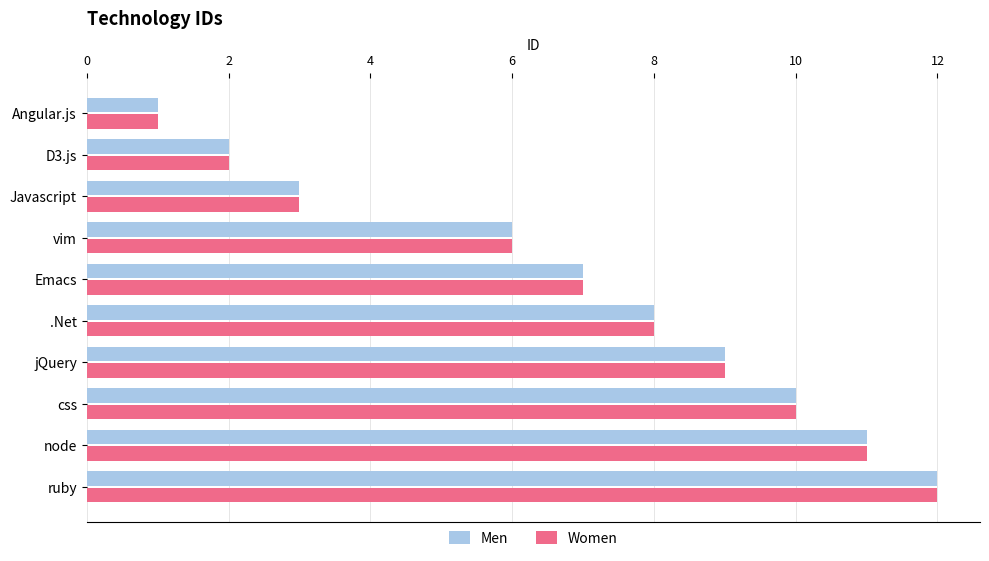

At which category is the sum across all series the highest?

ruby